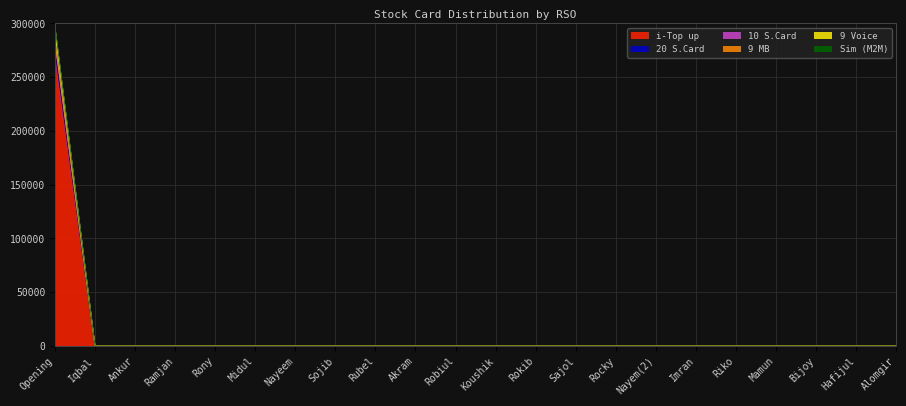

What are all the series names shown in the legend?

i-Top up, 20 S.Card, 10 S.Card, 9 MB, 9 Voice, Sim (M2M)